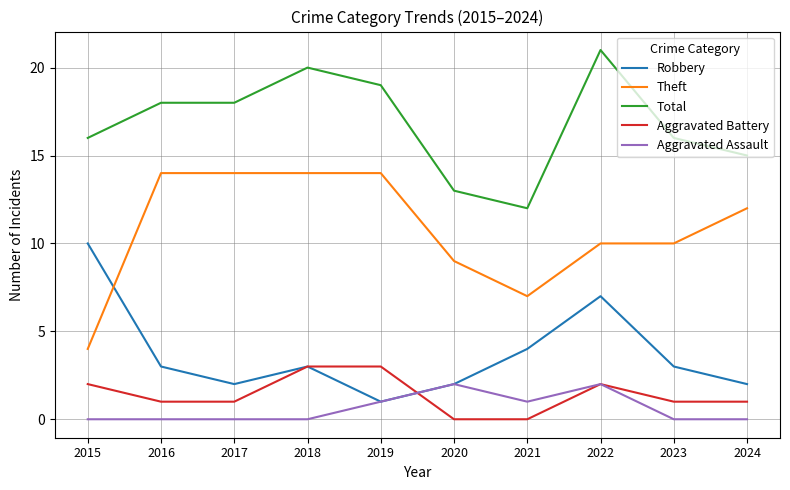

True or false: Theft and Aggravated Assault cross at least once.

False